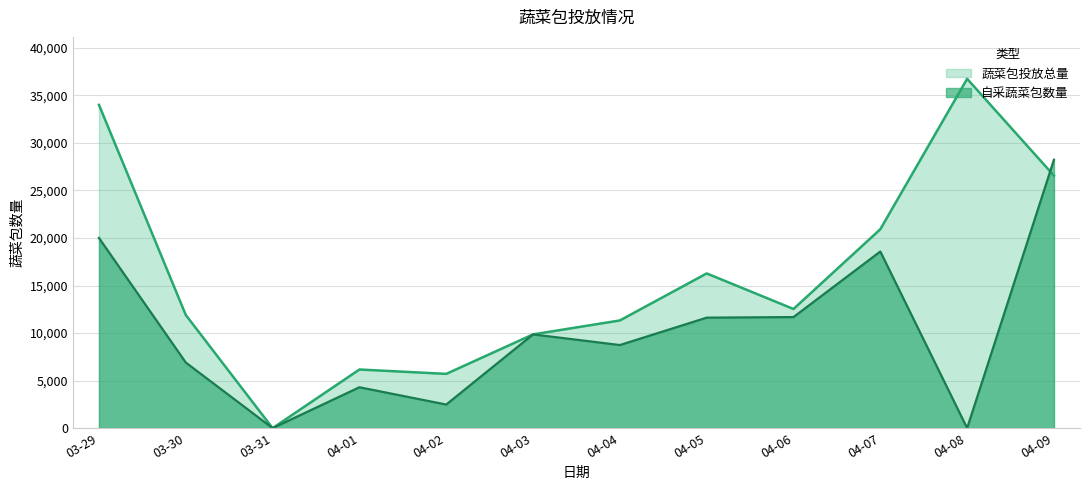

What is the difference between the maximum and minimum values in the 蔬菜包投放总量 series?

36741